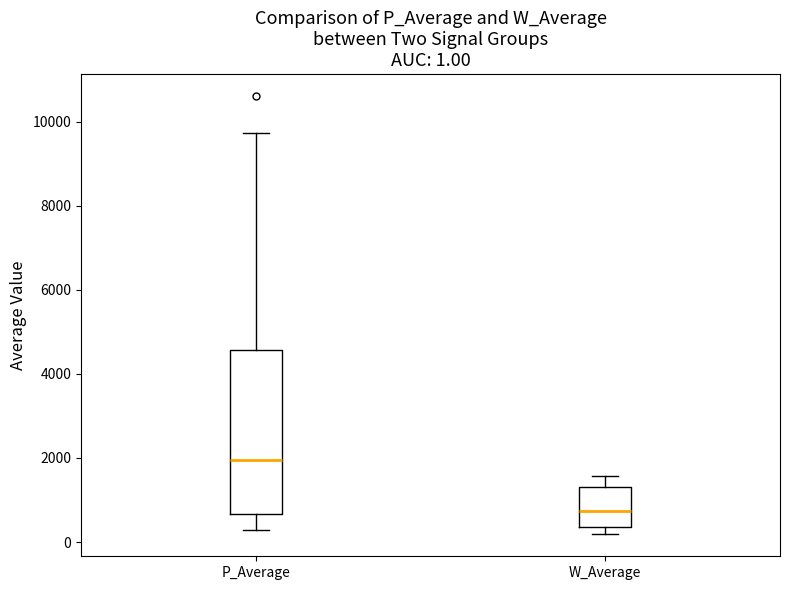

Which box is the tallest, from its lower edge to its upper edge?

P_Average